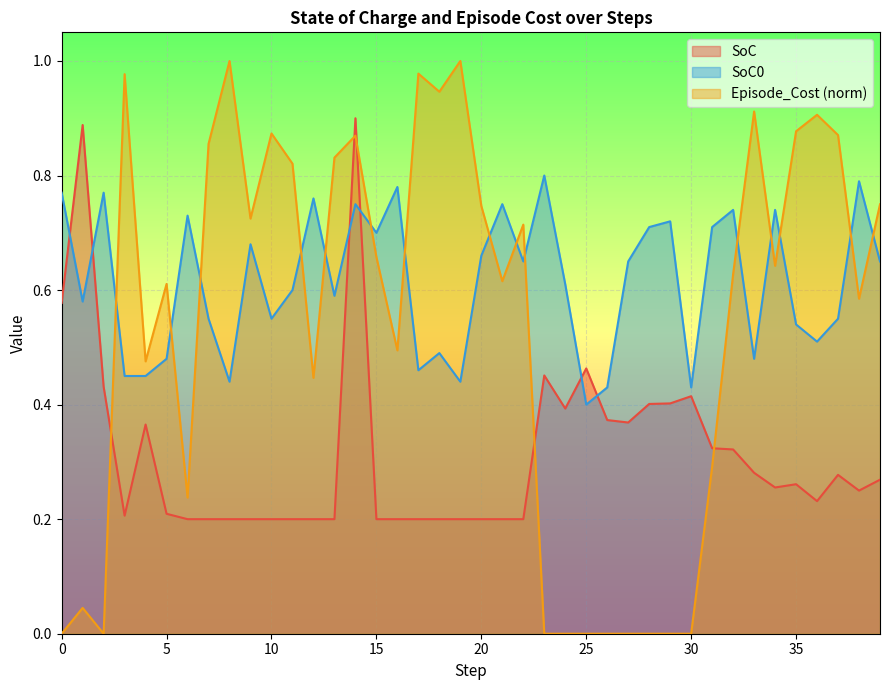

What is the sum of all SoC values?

12.5